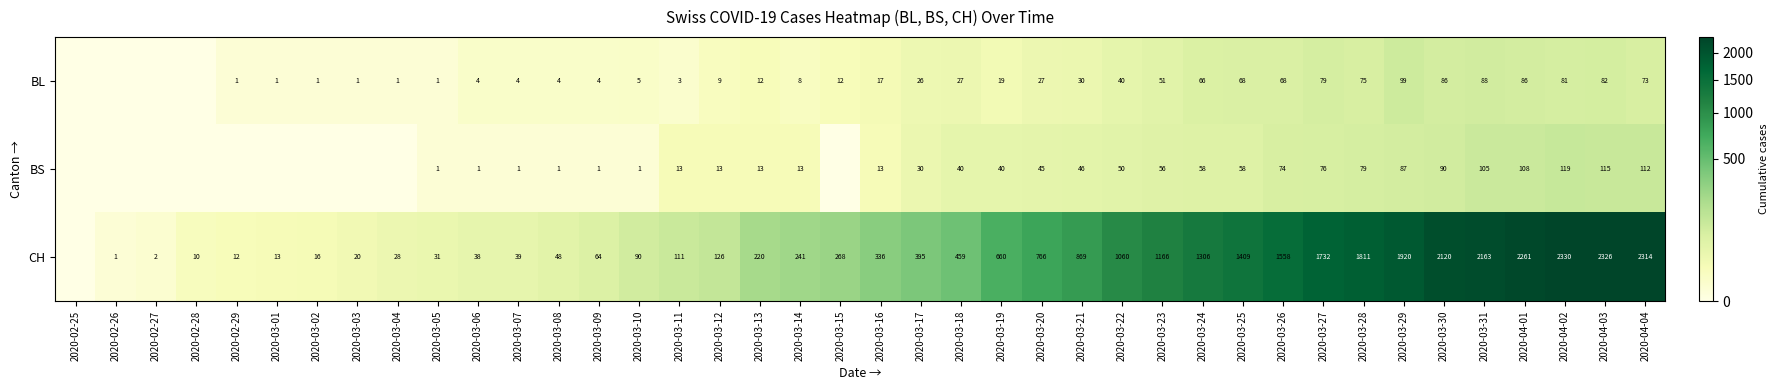

At how many categories does at least one series exceed 1965?

6